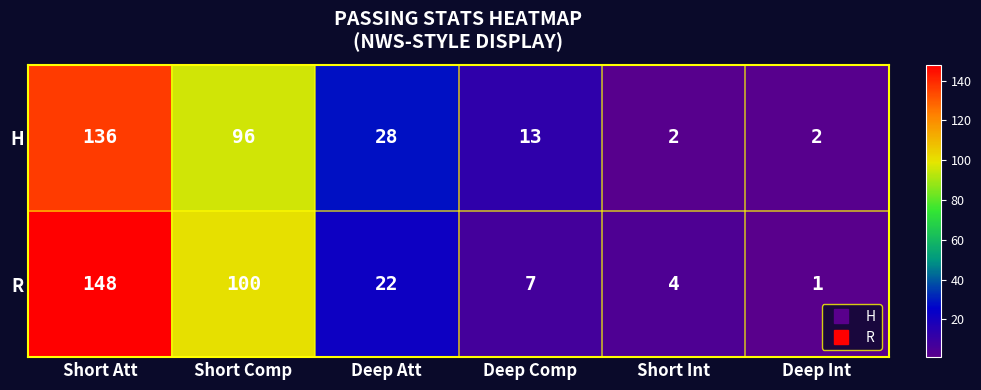

At which label is H closest to 69?

Short Comp